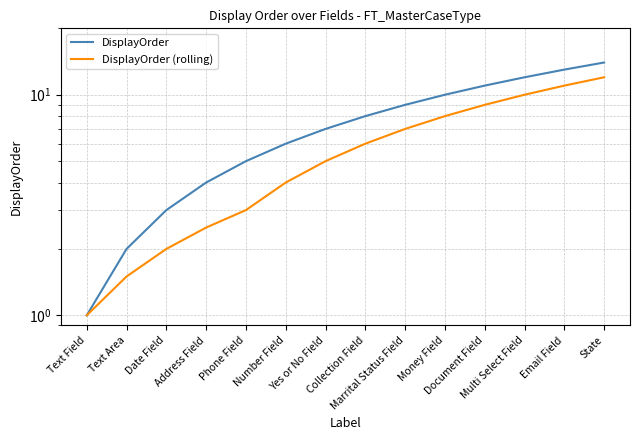

Which category has the lowest value in the DisplayOrder series?

Text Field